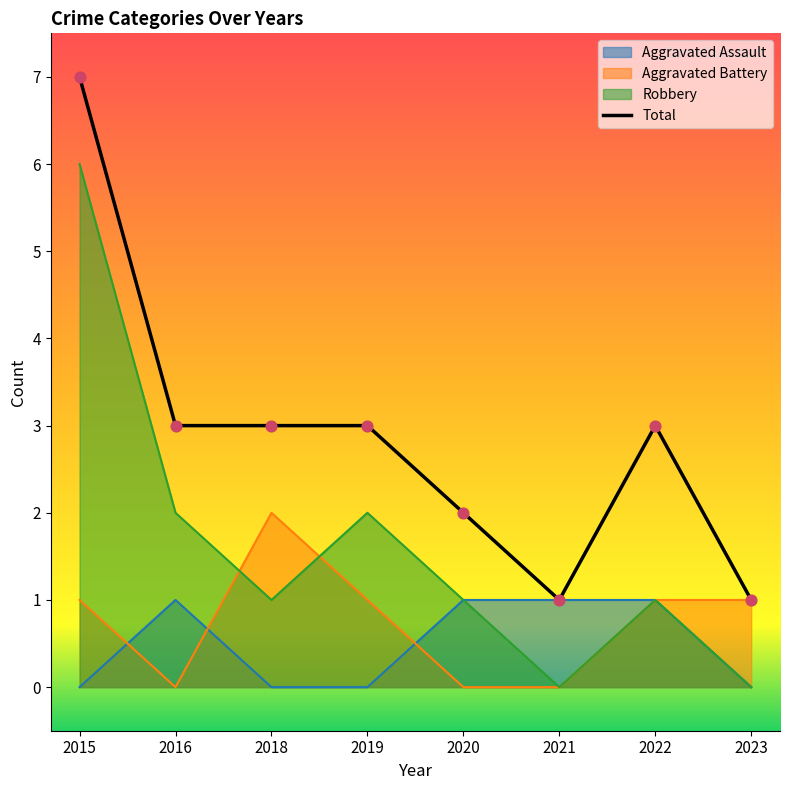

Is the value of Aggravated Assault at 2018 greater than the value of Aggravated Battery at 2022?

No